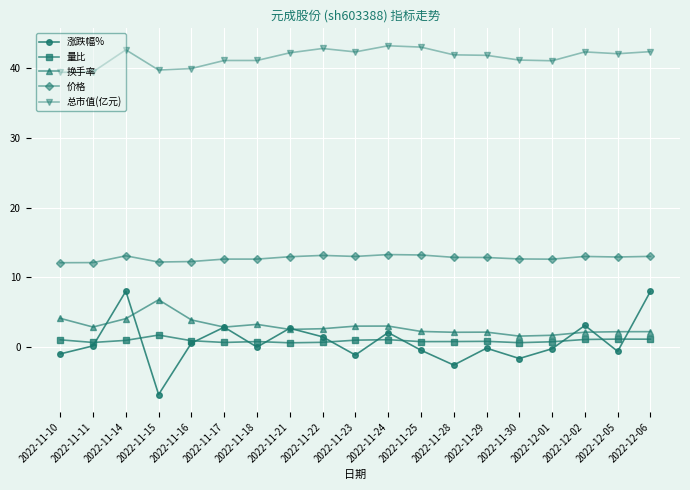

What is the label of the 16th point from the left?

2022-12-01